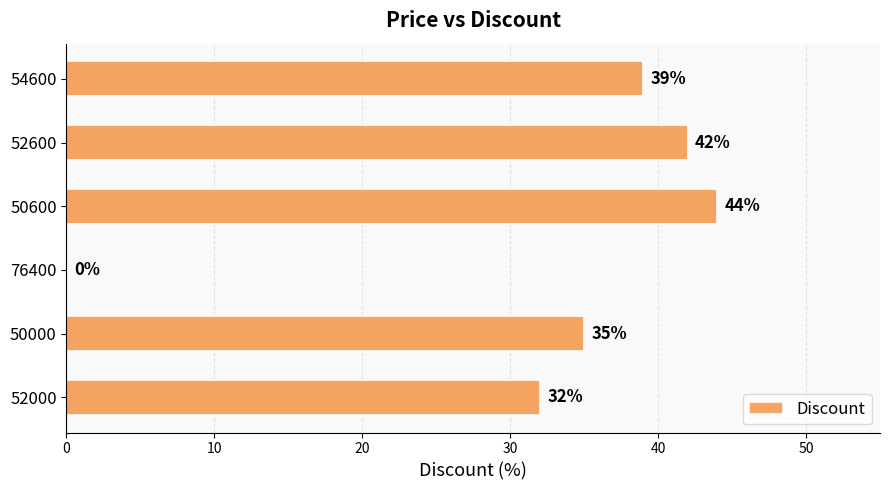

What is the sum of all values?

192